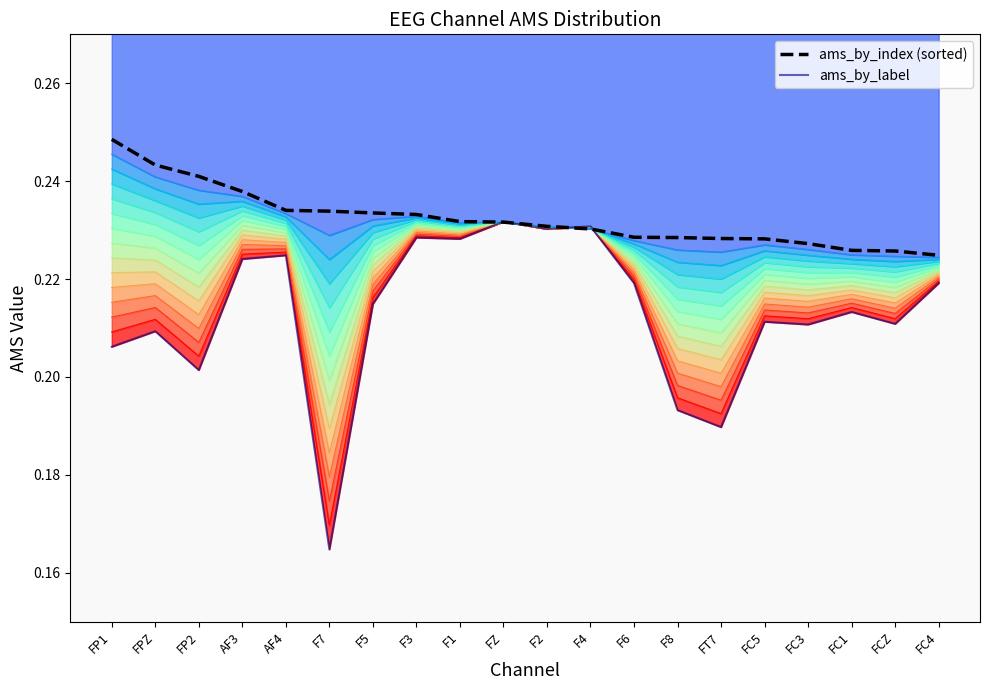

Which has a higher value, F2 or FC1?

F2